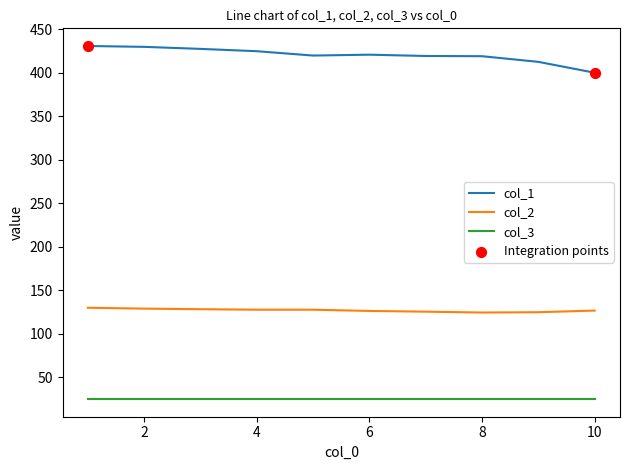

At how many categories does at least one series exceed 376?

10